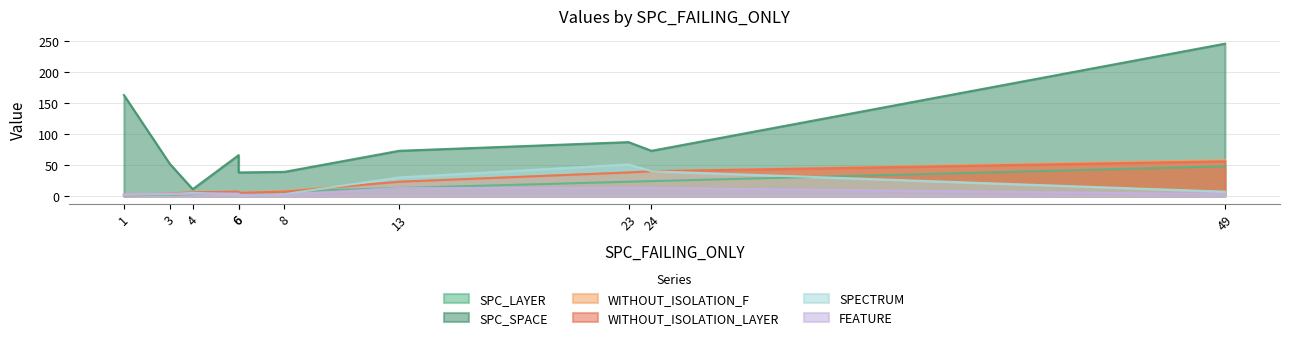

At how many categories does at least one series exceed 116?

2